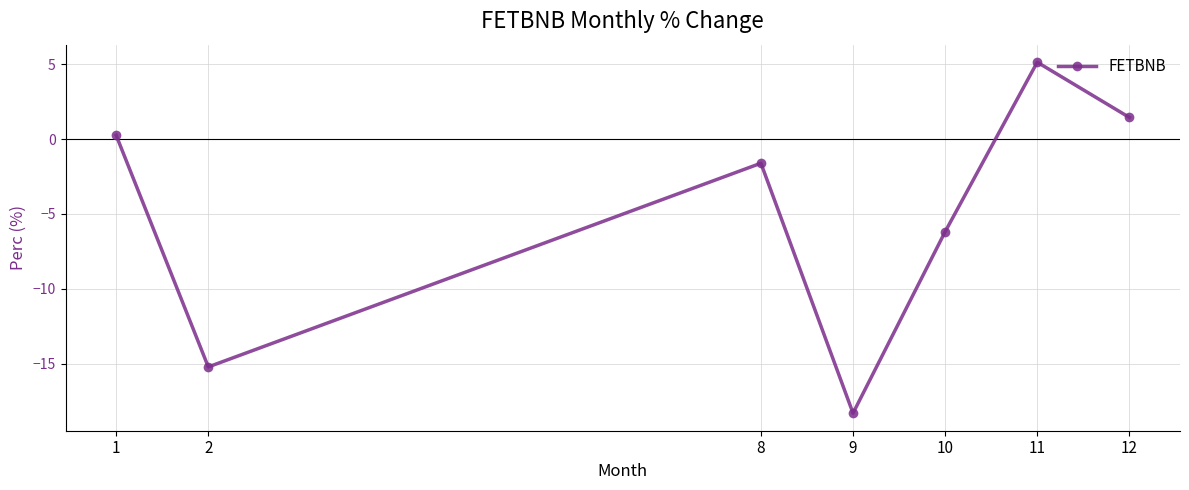

The value at 1 is 0.2. True or false?

True